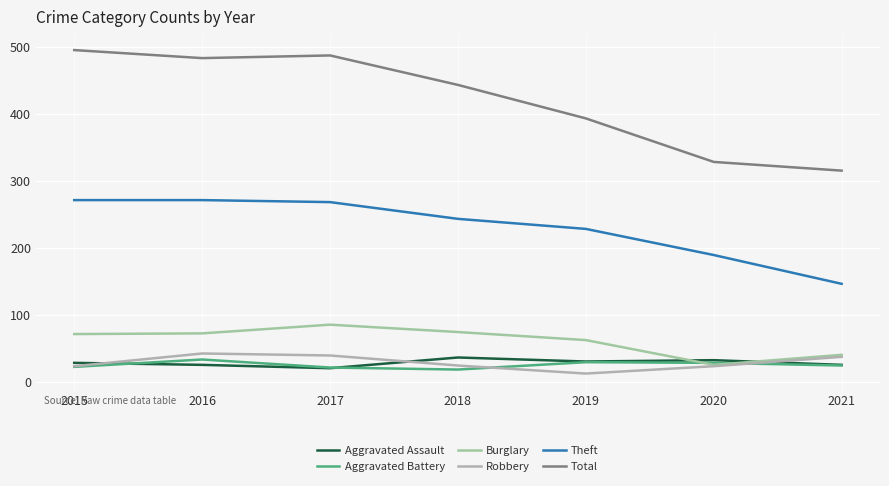

What is the difference between the Aggravated Assault values at 2017 and 2015?

8